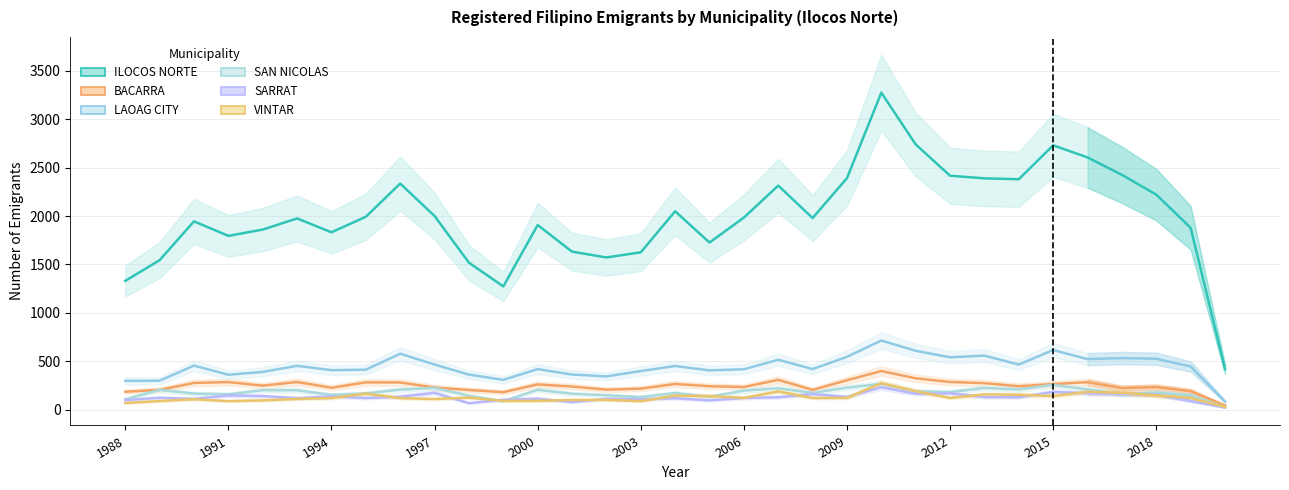

What are all the series names shown in the legend?

ILOCOS NORTE, BACARRA, LAOAG CITY, SAN NICOLAS, SARRAT, VINTAR